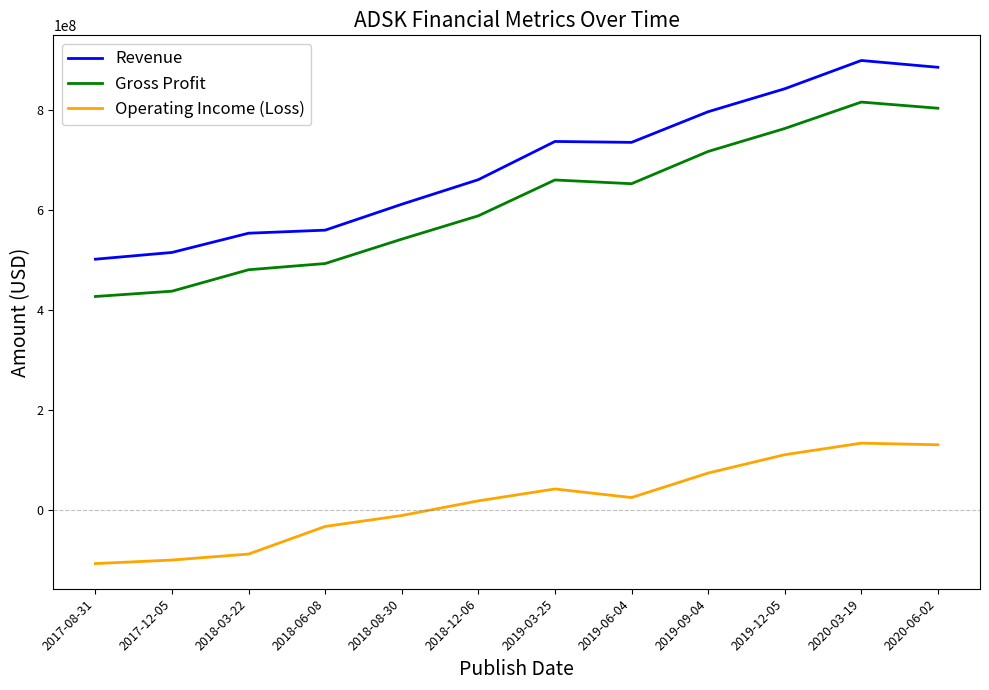

What is the maximum value for Operating Income (Loss)?

133800000